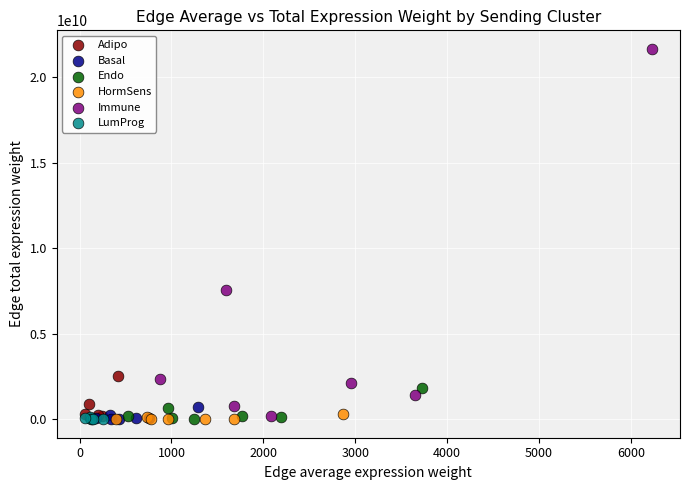

Which series has the largest Y range (max minus min)?

Immune